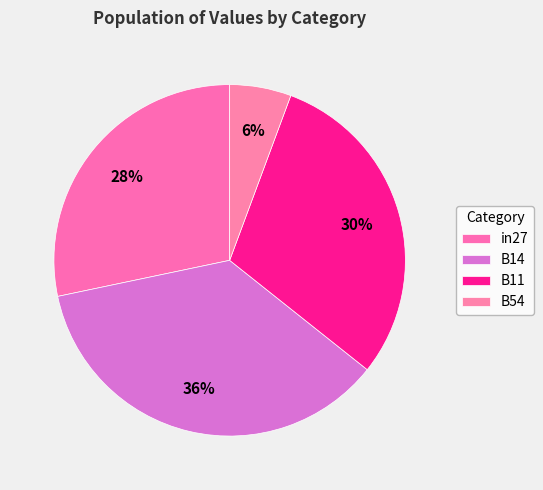

What percentage is the B54 slice, to the nearest percent?

6%